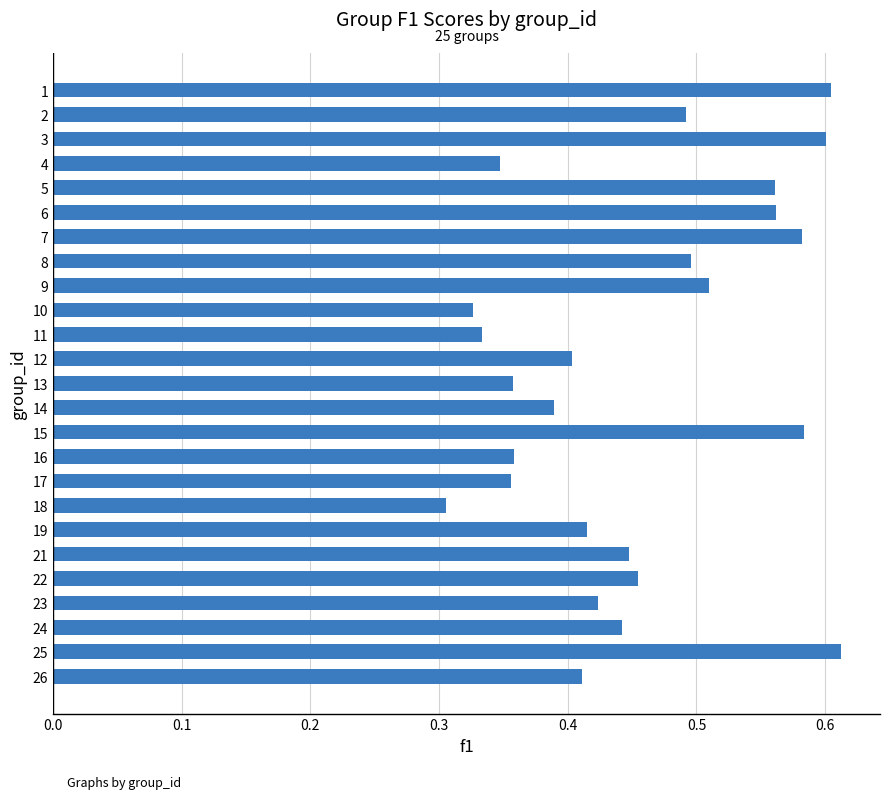

What is the sum of the values at 6 and 4?

0.9